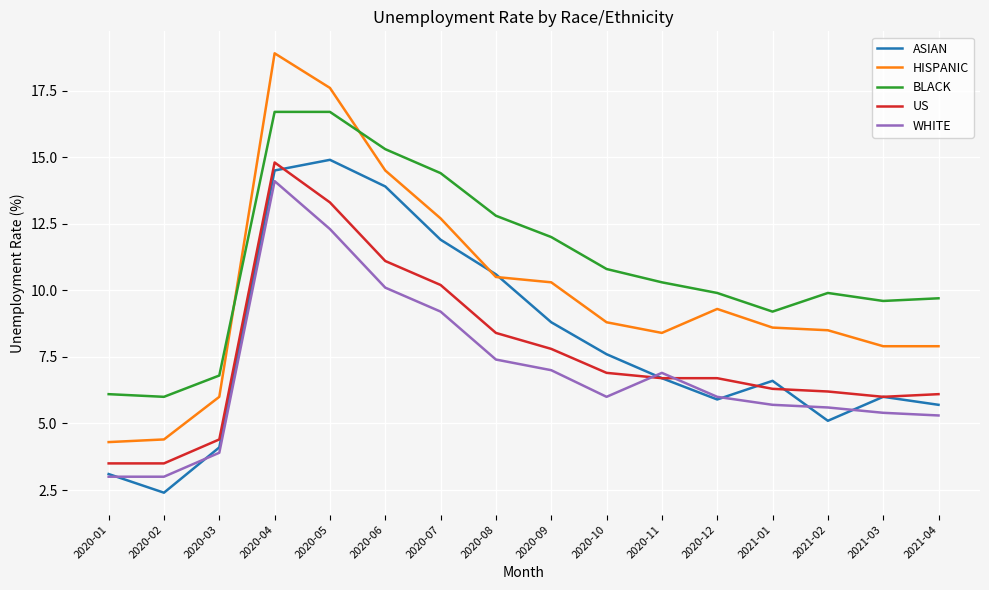

What is the difference between the maximum and minimum values in the US series?

11.3